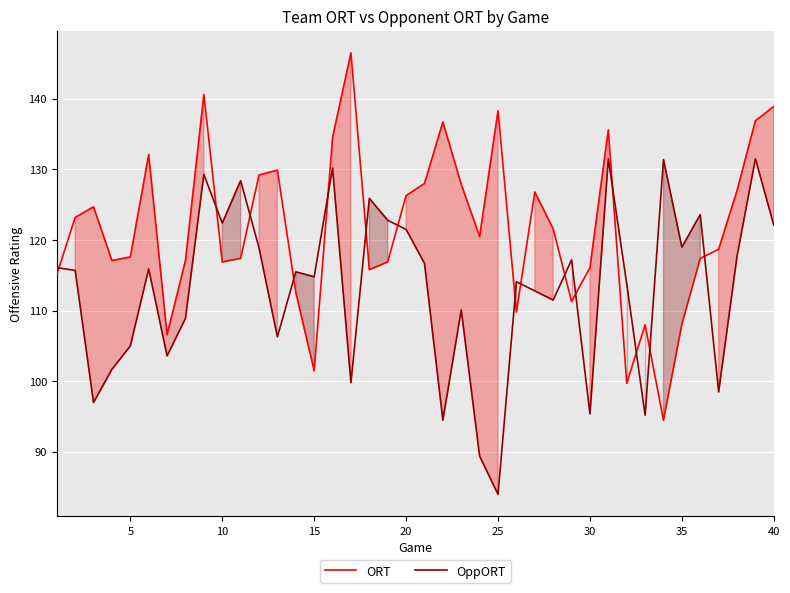

What is the sum of all ORT values?

4863.4